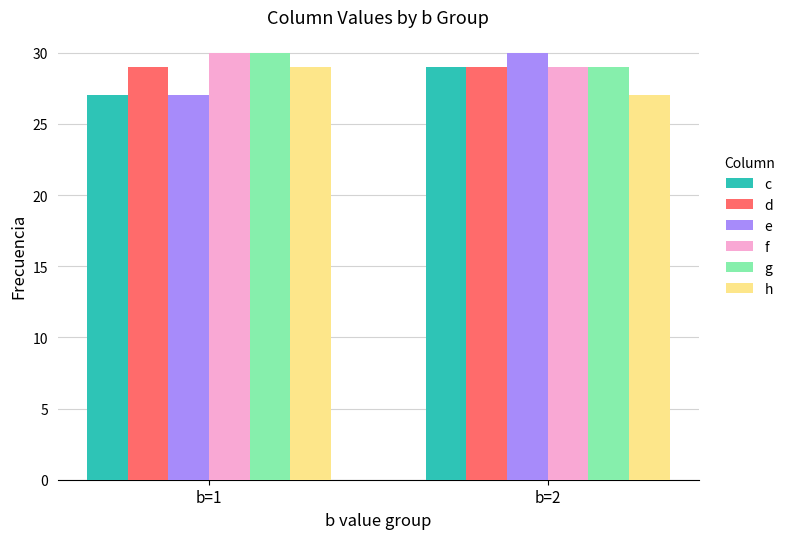

True or false: h has a value of 41 at b=2.

False